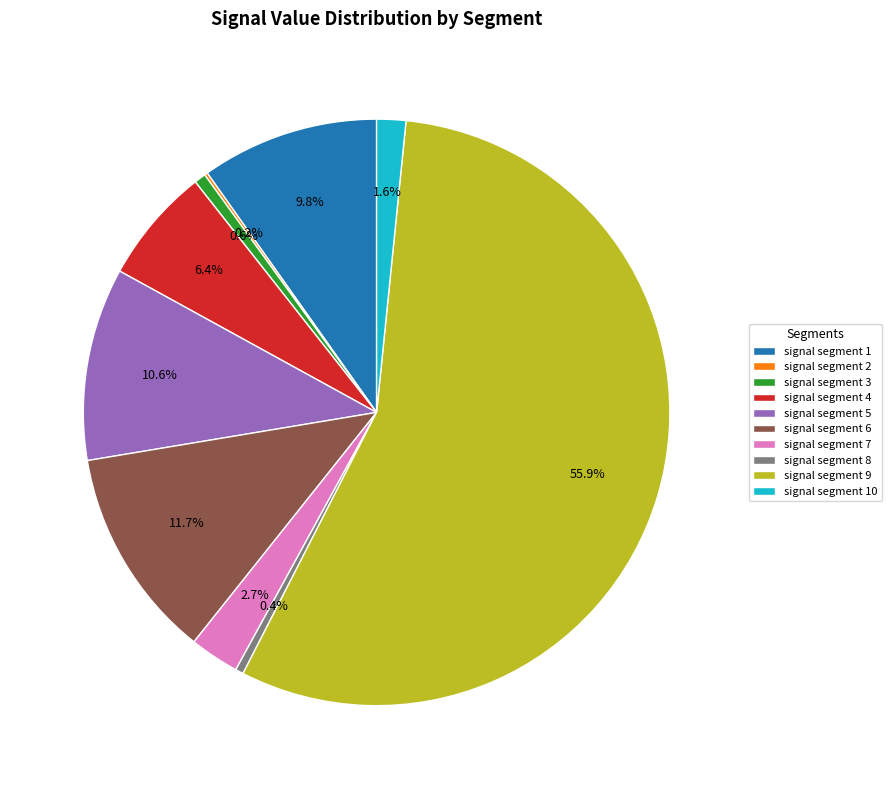

Which has a higher value, signal segment 5 or signal segment 1?

signal segment 5